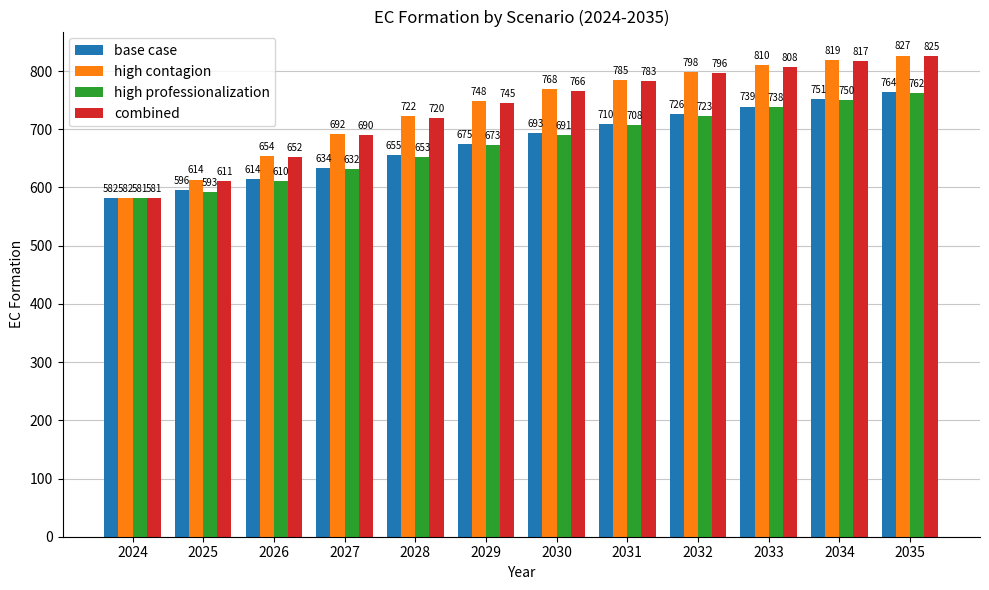

What is the total value across all series at 2026?

2530.3